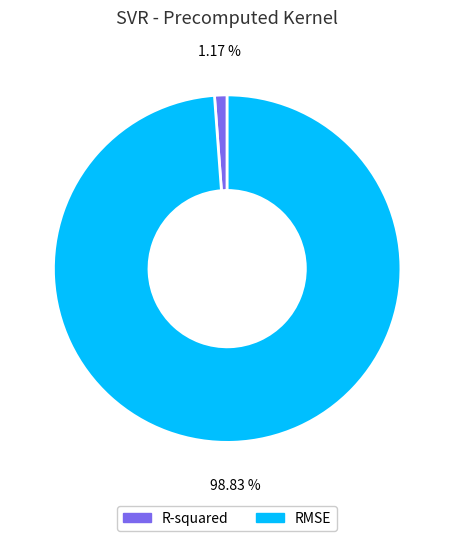

To the nearest percent, what is the combined percentage of RMSE and R-squared?

100%